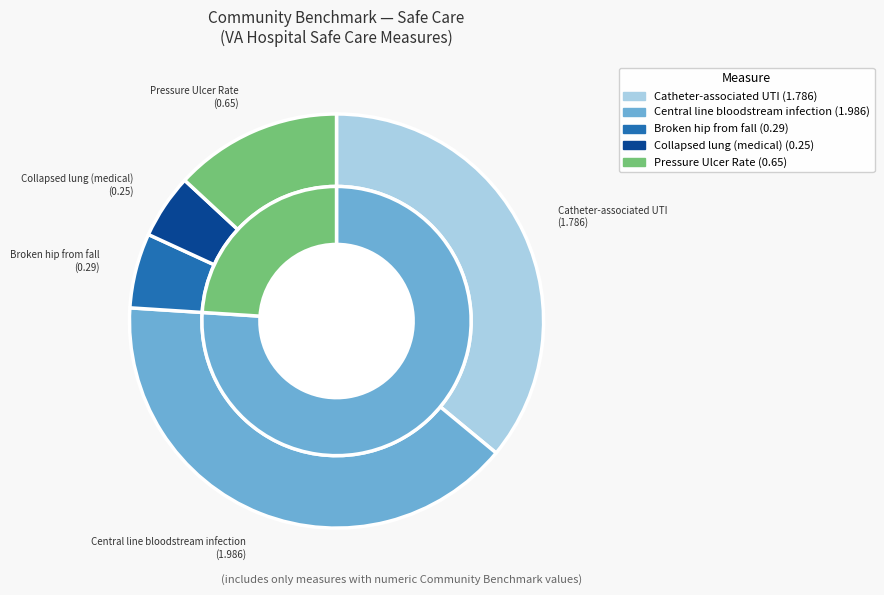

What percentage is the Catheter-associated urinary tract infection slice, to the nearest percent?

36%